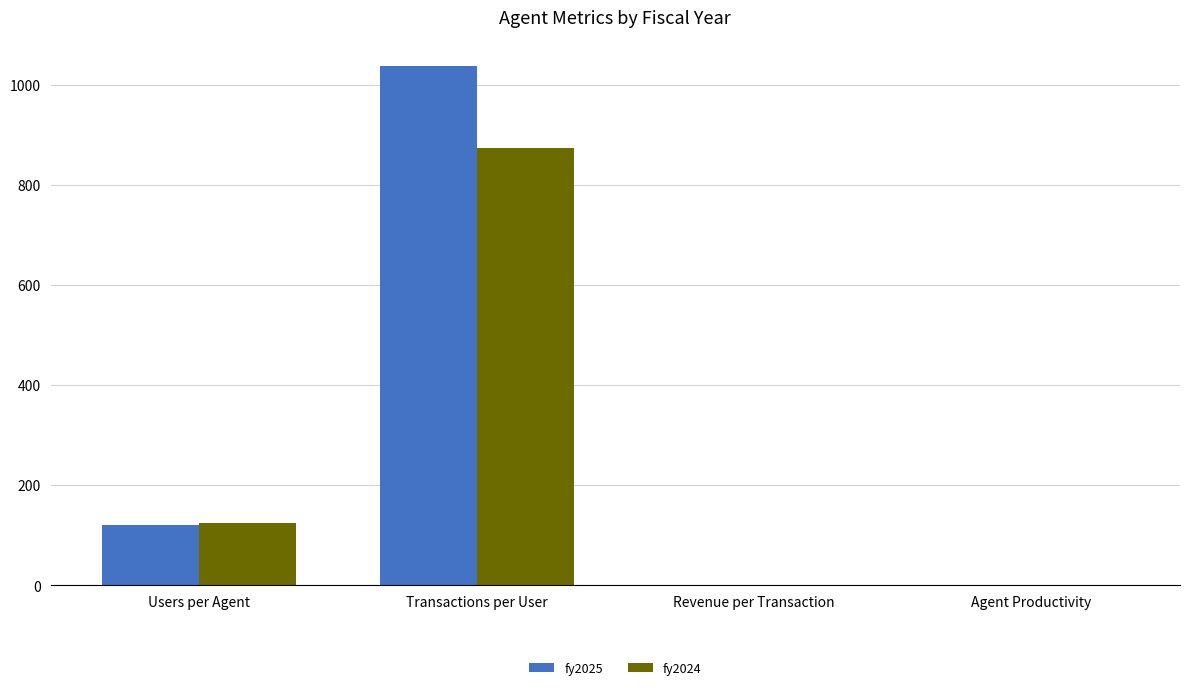

What is the average value of the fy2024 series?

249.4